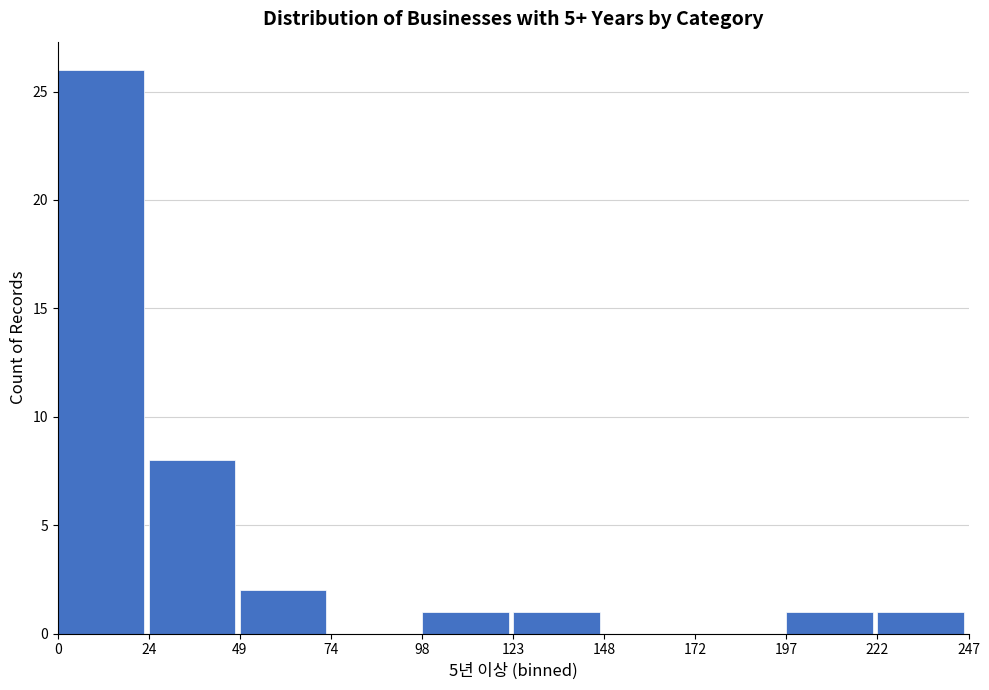

Which range on the x-axis has the tallest bar?

0 to 24